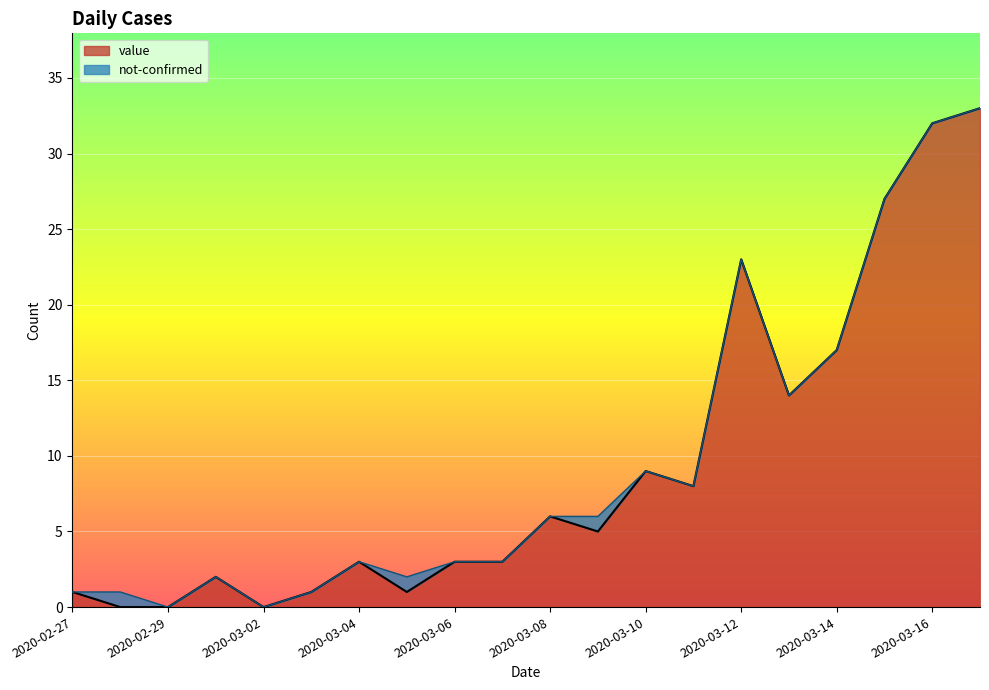

At which category does the chart reach its peak across all series?

2020-03-17